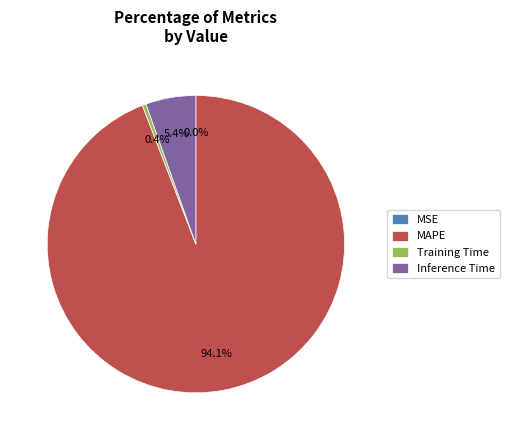

Which category has the biggest portion of the pie?

MAPE